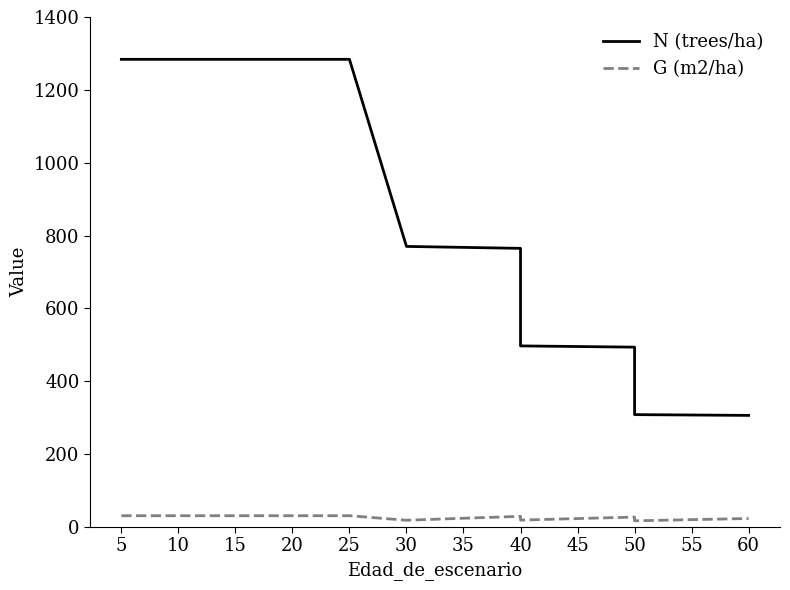

The value of N (trees/ha) at 50 is 679.0. True or false?

False